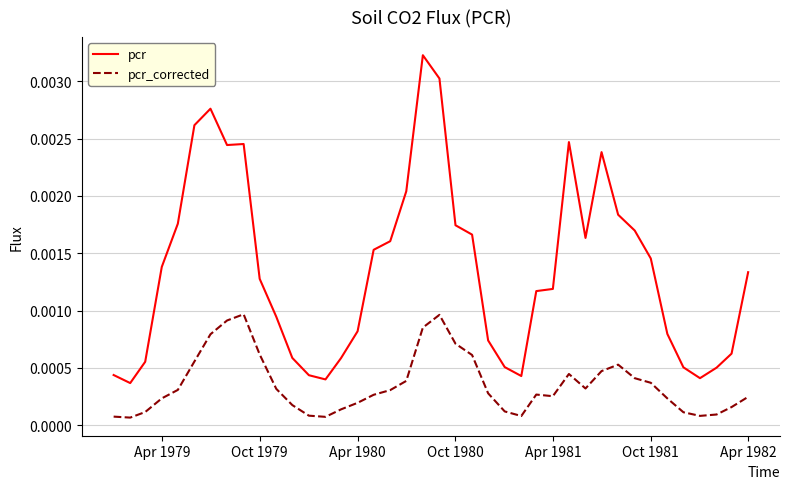

True or false: pcr and pcr_corrected intersect in this chart.

False